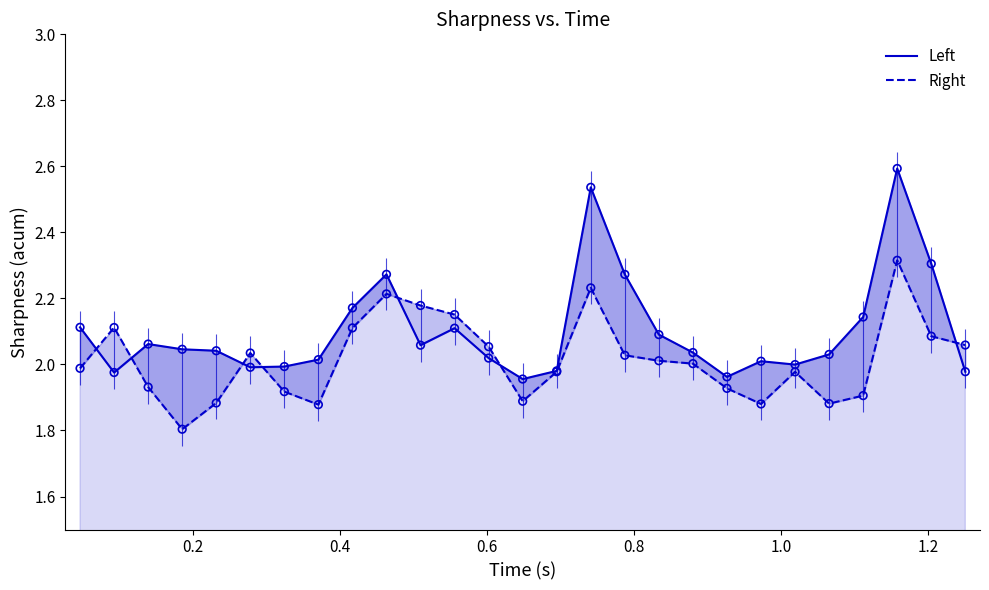

Which series reaches the maximum Y coordinate?

Left